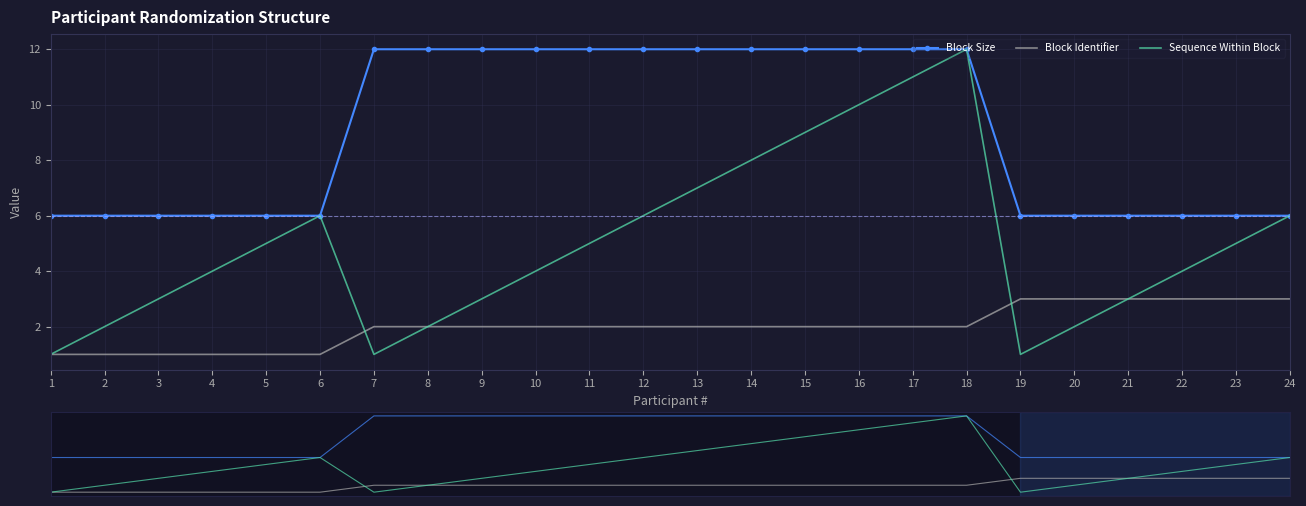

Reading left to right, what are all the values shown in this chart?

Block Size: 6	6	6	6	6	6	12	12	12	12	12	12	12	12	12	12	12	12	6	6	6	6	6	6
Block Identifier: 1	1	1	1	1	1	2	2	2	2	2	2	2	2	2	2	2	2	3	3	3	3	3	3
Sequence Within Block: 1	2	3	4	5	6	1	2	3	4	5	6	7	8	9	10	11	12	1	2	3	4	5	6